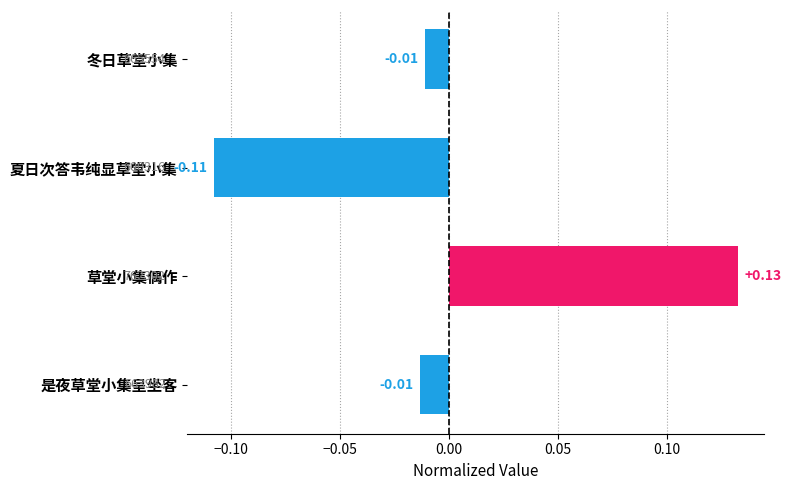

What is the label of the 4th bar from the top?

是夜草堂小集呈坐客